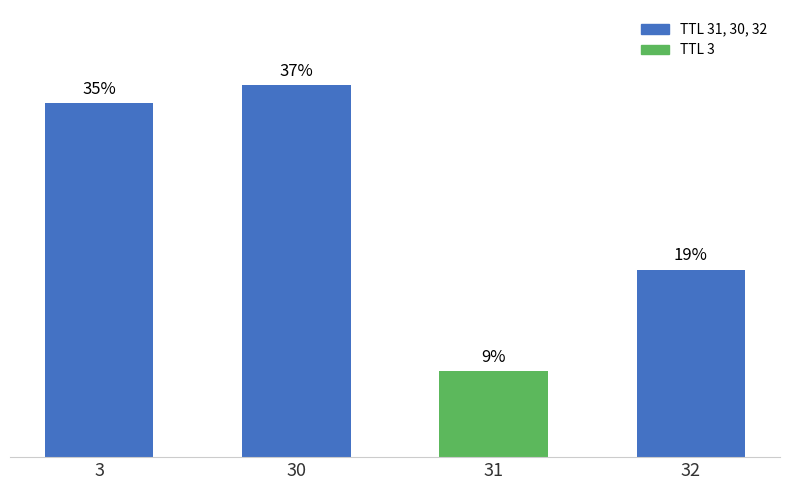

Reading right to left, extract all data points from this chart.

18.7	8.7	37.2	35.4